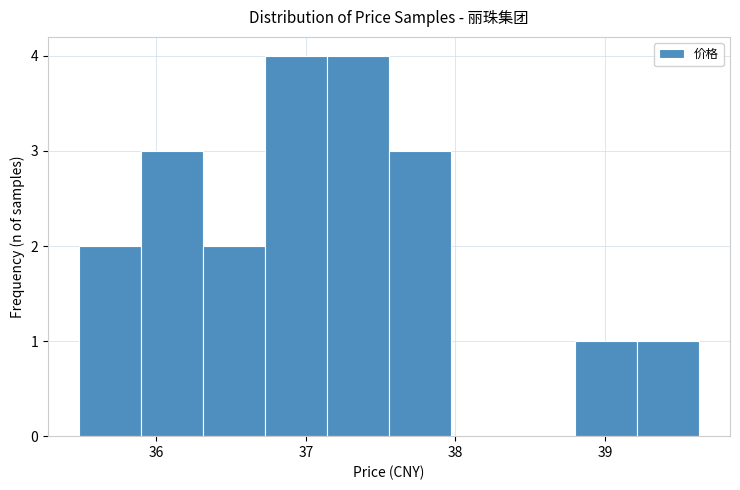

Reading left to right, list every bar in this chart as the range it spans on the x-axis followed by its height. Neither the bar edges nor the heights are printed on the chart, so give them approximately, as read against the axes.

35.5 to 35.9: 2
35.9 to 36.3: 3
36.3 to 36.7: 2
36.7 to 37.1: 4
37.1 to 37.6: 4
37.6 to 38.0: 3
38.0 to 38.4: 0
38.4 to 38.8: 0
38.8 to 39.2: 1
39.2 to 39.6: 1